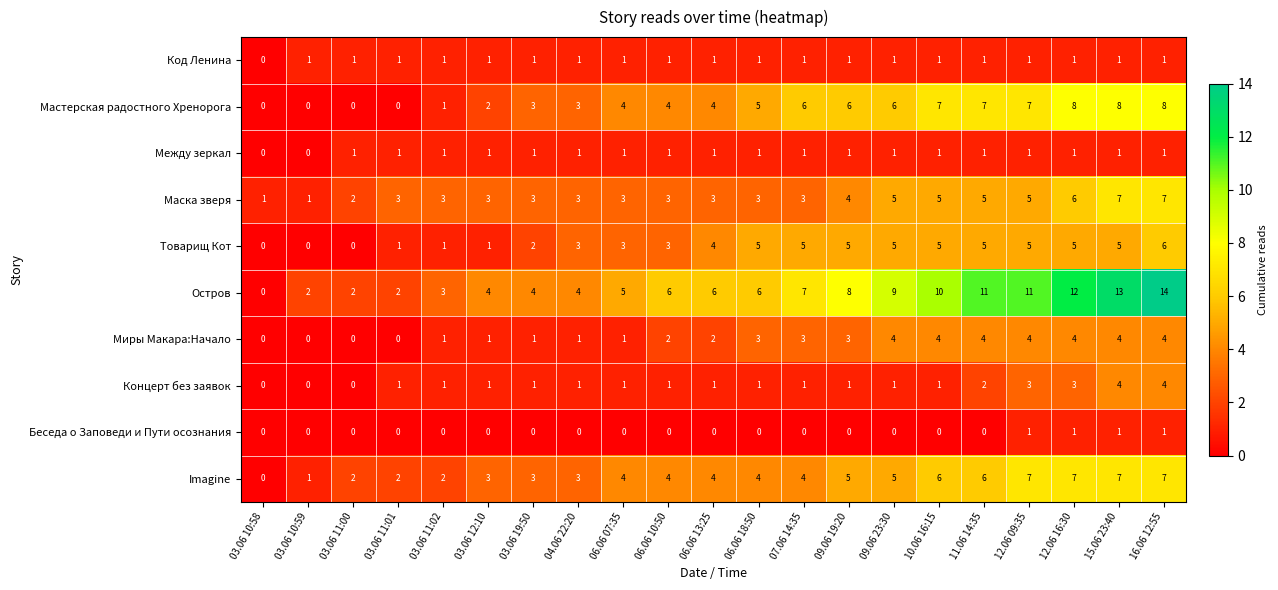

What is the sum of all Товарищ Кот values?

69